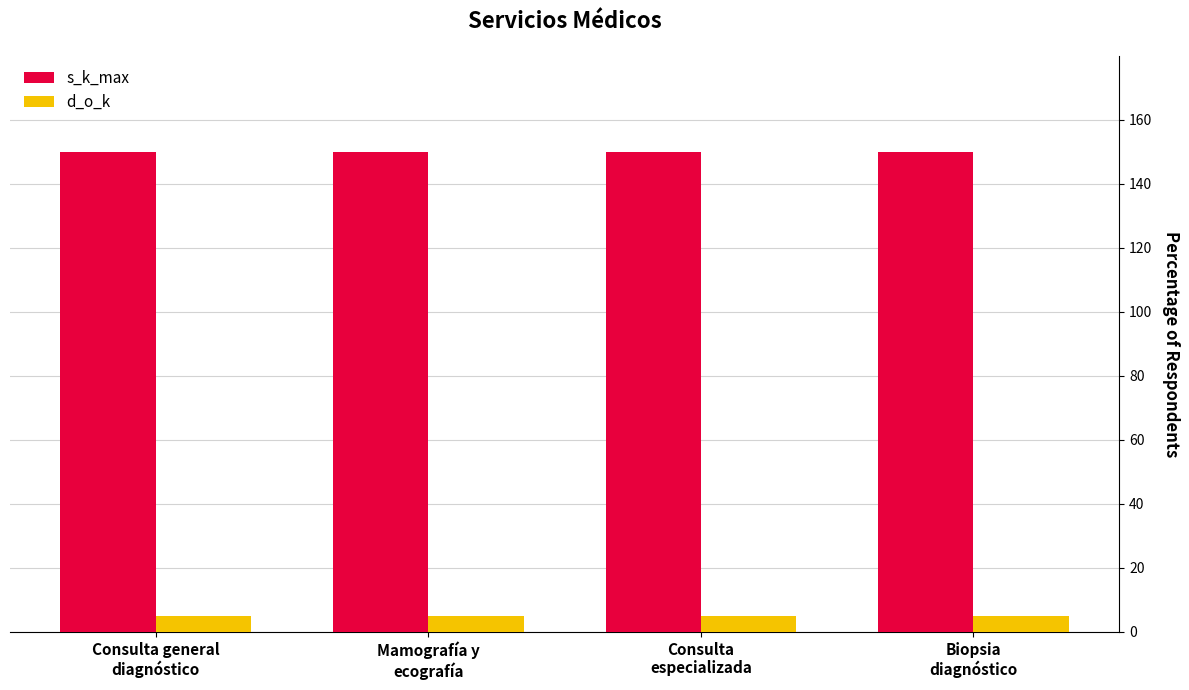

Reading right to left, transcribe all the data shown in this chart.

s_k_max: 150	150	150	150
d_o_k: 5	5	5	5